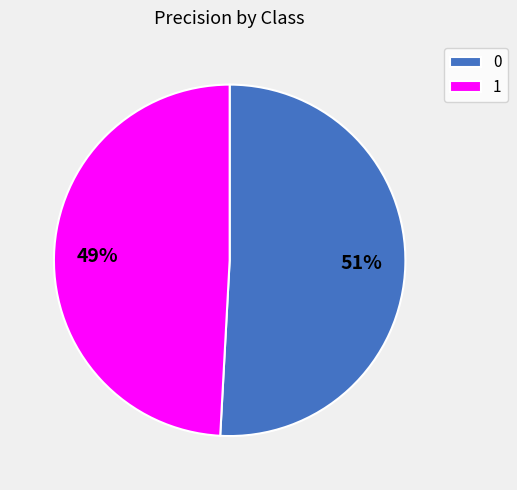

Is the sum of 1 and 0 greater than half?

Yes